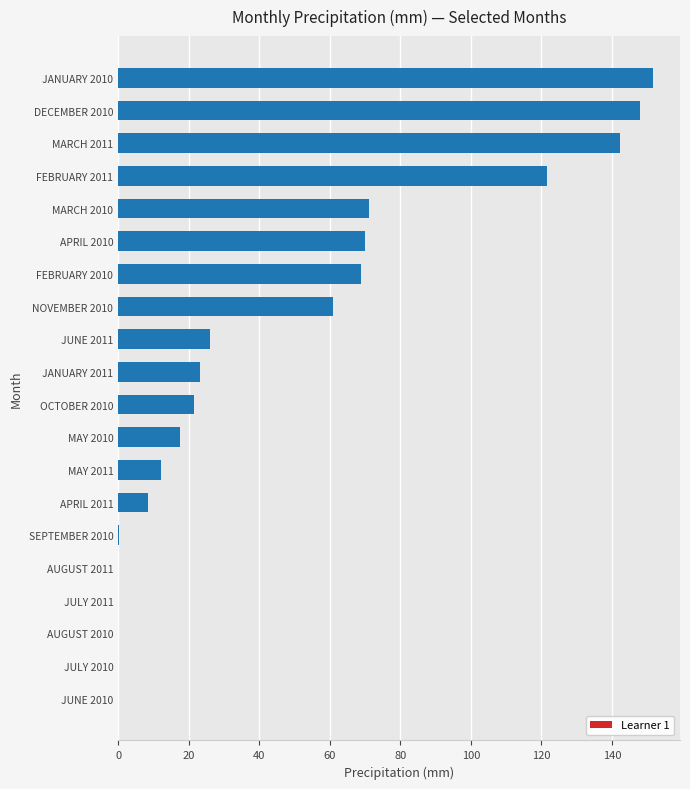

Is it true that the value at JULY 2010 is 99.4?

False